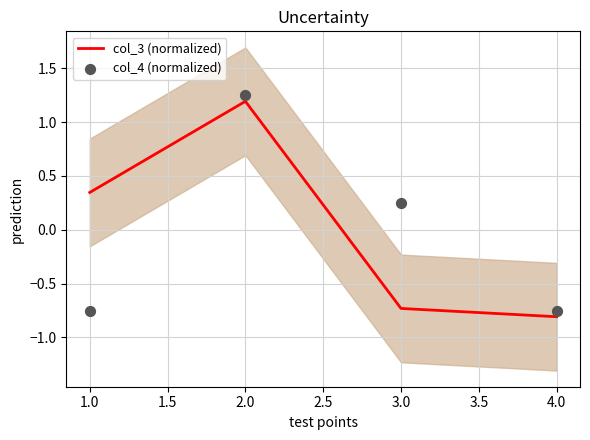

Which series has the widest spread of Y values?

col_3 (normalized)